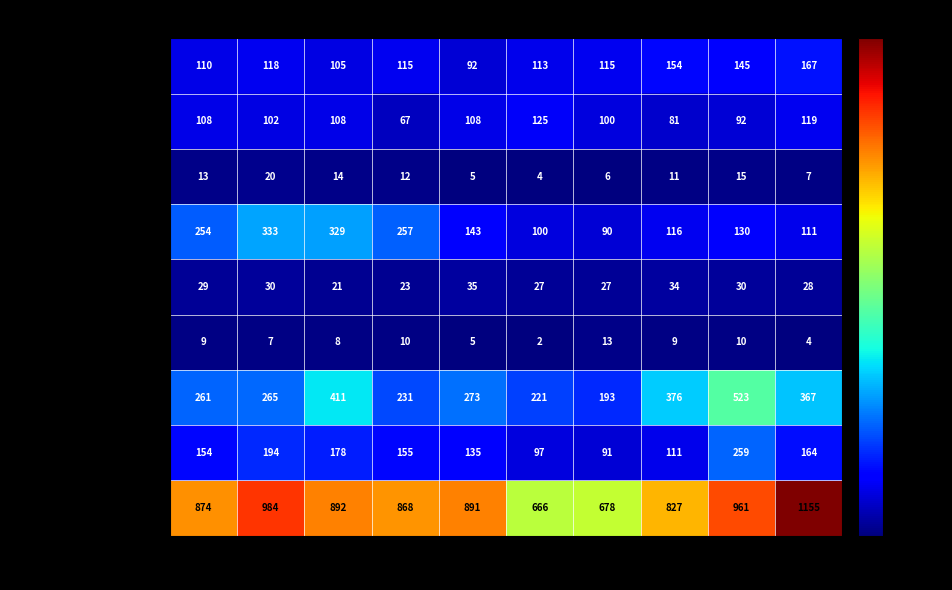

Count the Aggravated Battery values in the range 92 to 108.

6